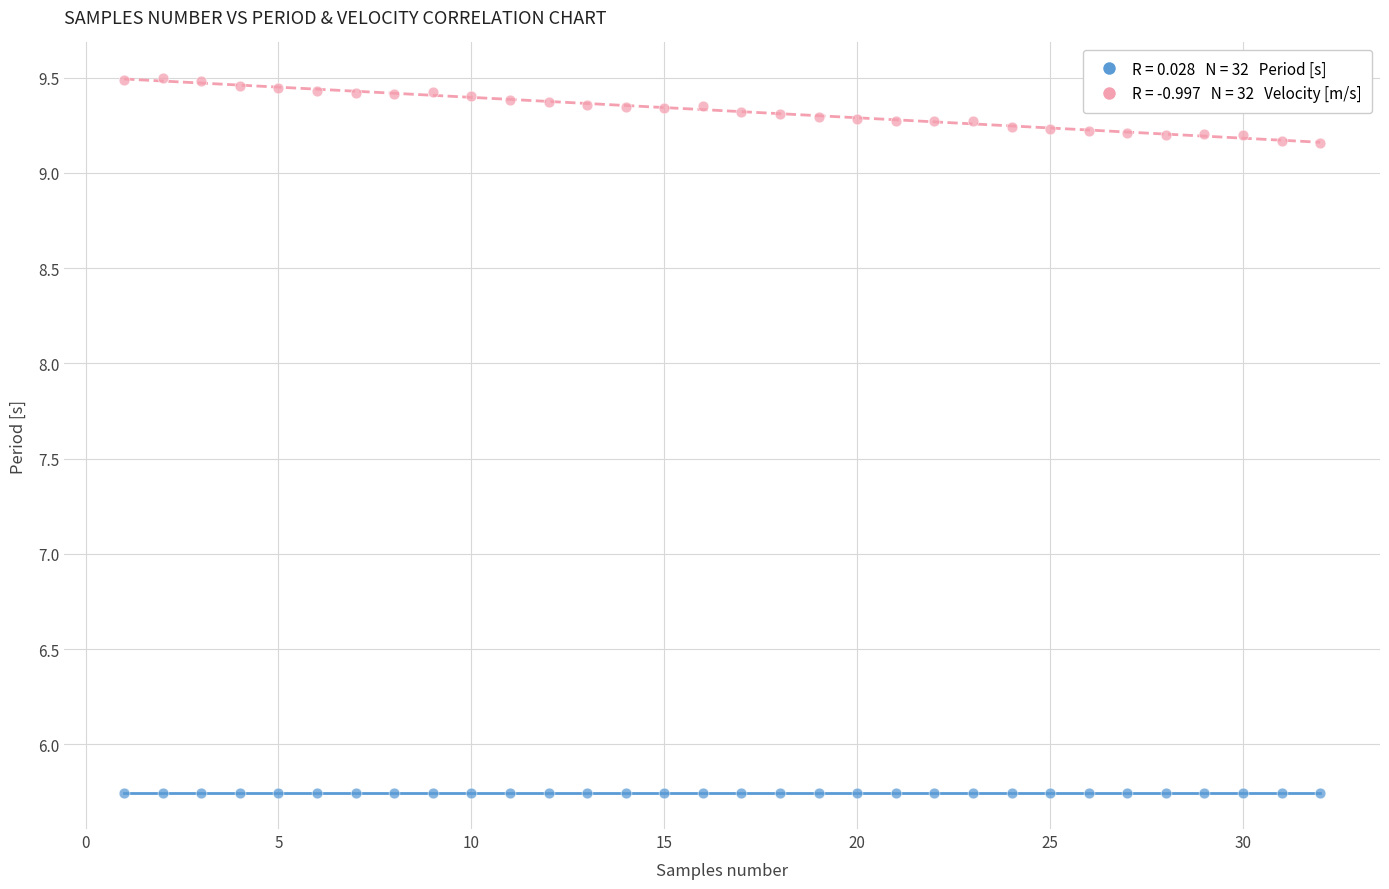

Across all data points, what is the range of Y values (max minus min)?

3.8